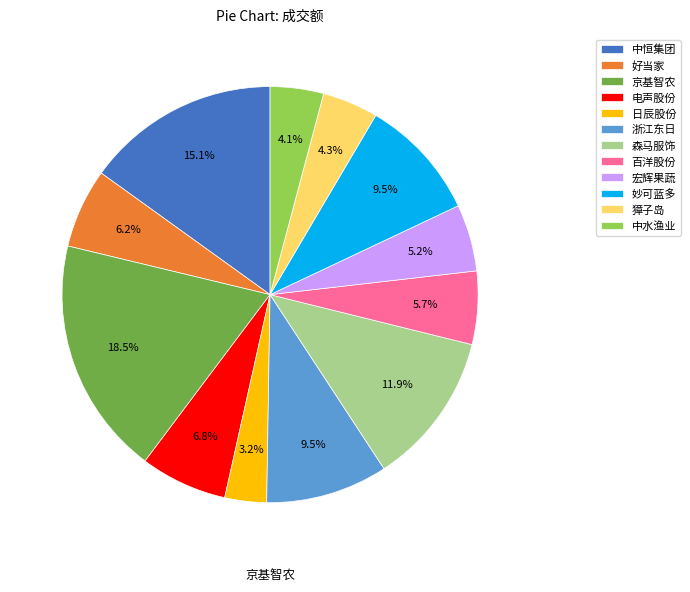

Rank the categories by value from lowest to highest.

日辰股份, 中水渔业, 獐子岛, 宏辉果蔬, 百洋股份, 好当家, 电声股份, 浙江东日, 妙可蓝多, 森马服饰, 中恒集团, 京基智农